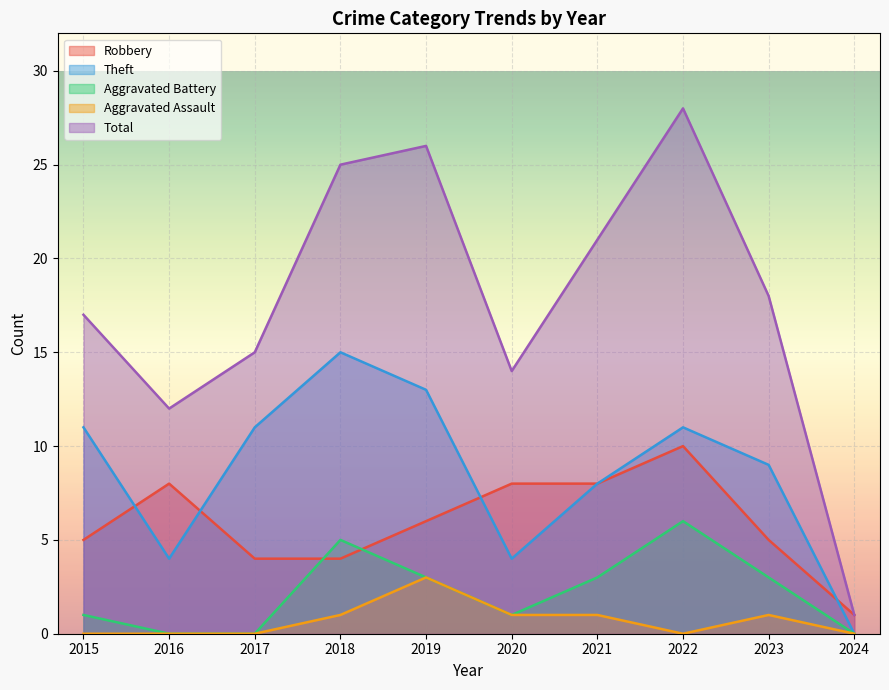

Which category has the lowest value in the Total series?

2024